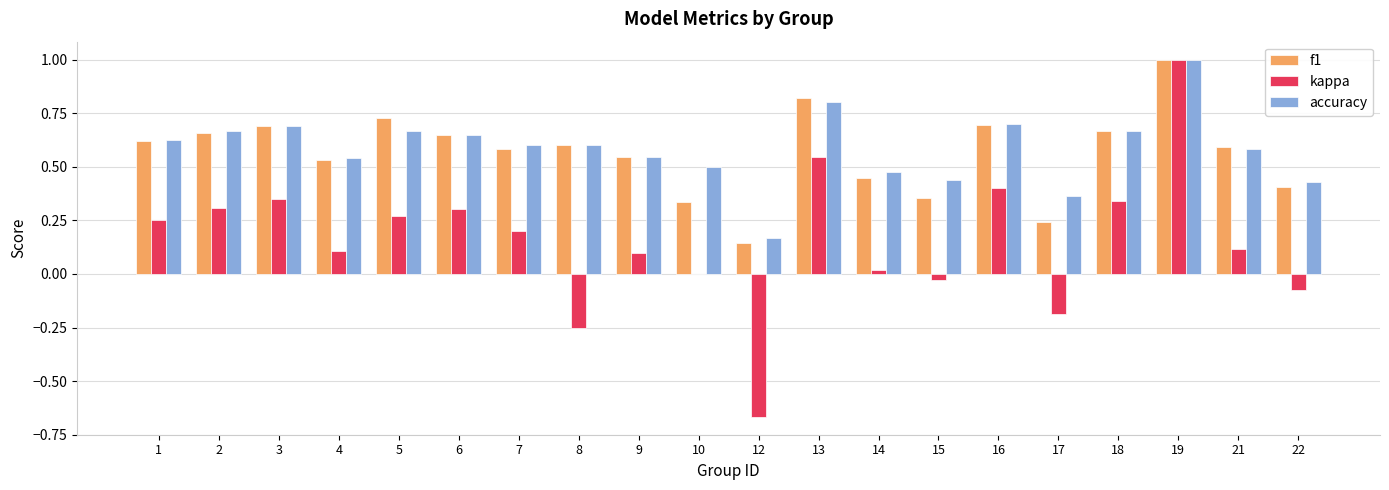

What is the total value across all series at 6?

1.6